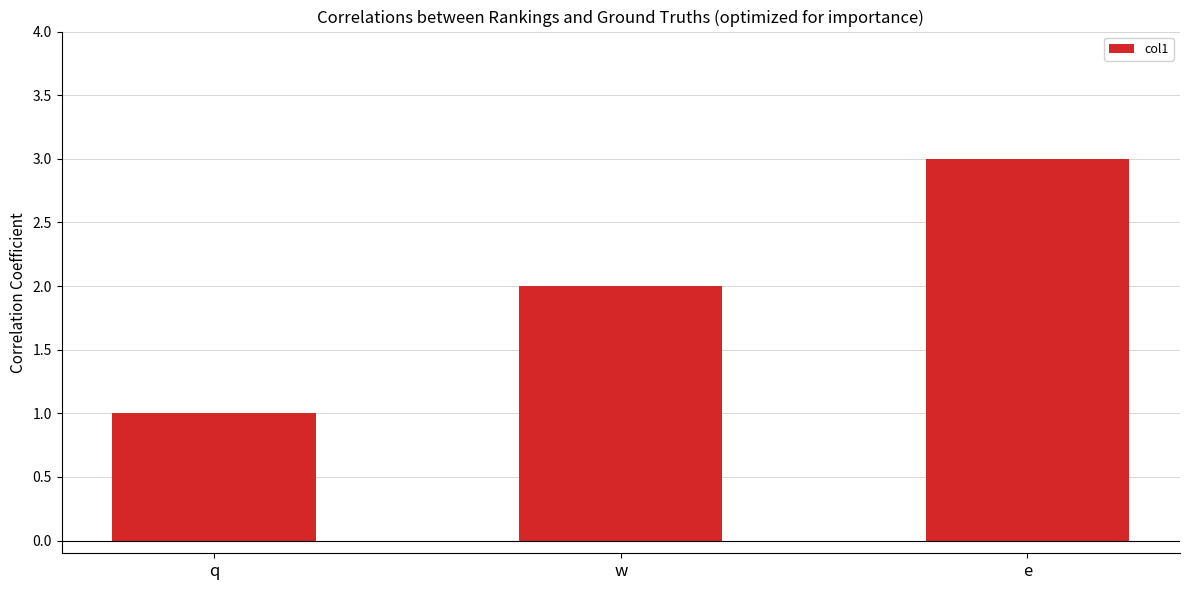

What is the value of the 3rd bar from the left?

3